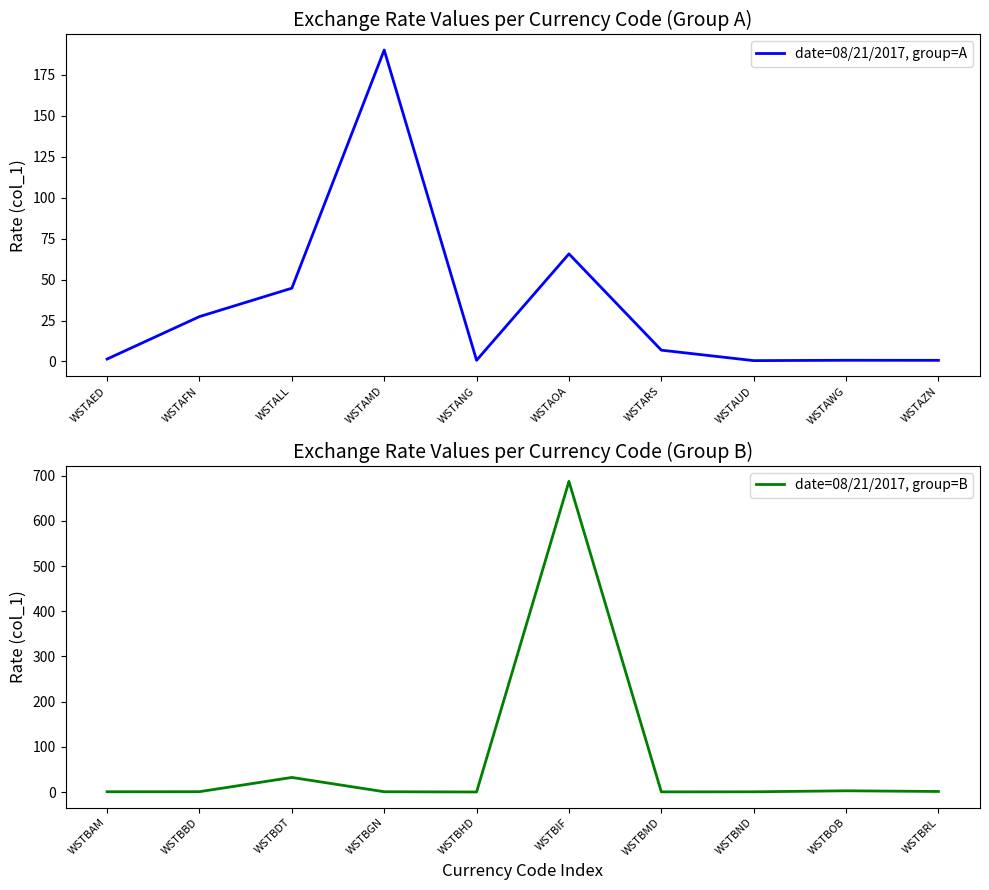

The value of date=08/21/2017, group=A at WSTANG is 1.0. True or false?

False